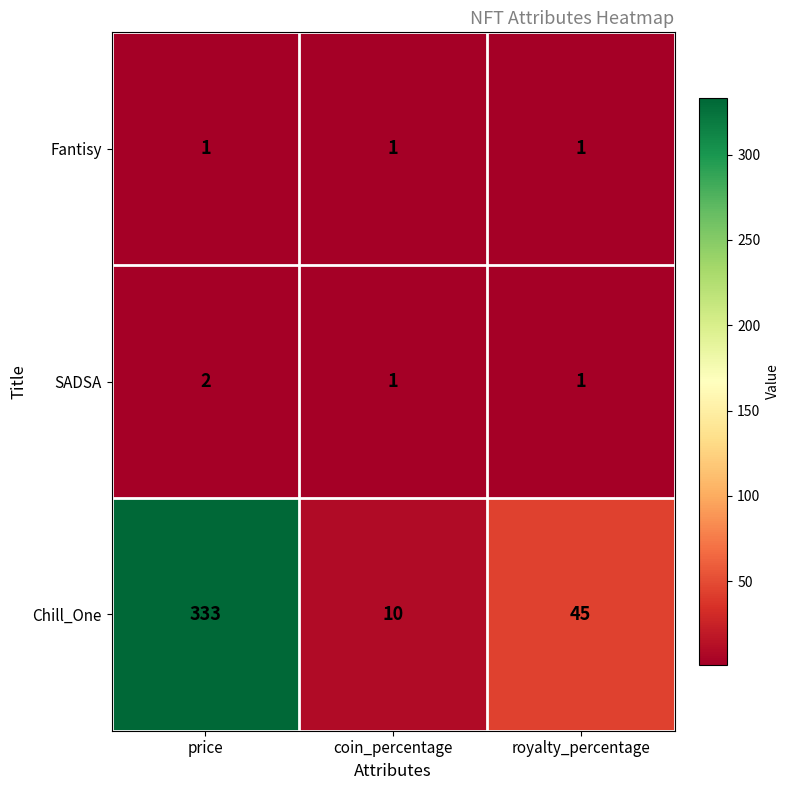

What is the average value of the Chill_One series?

129